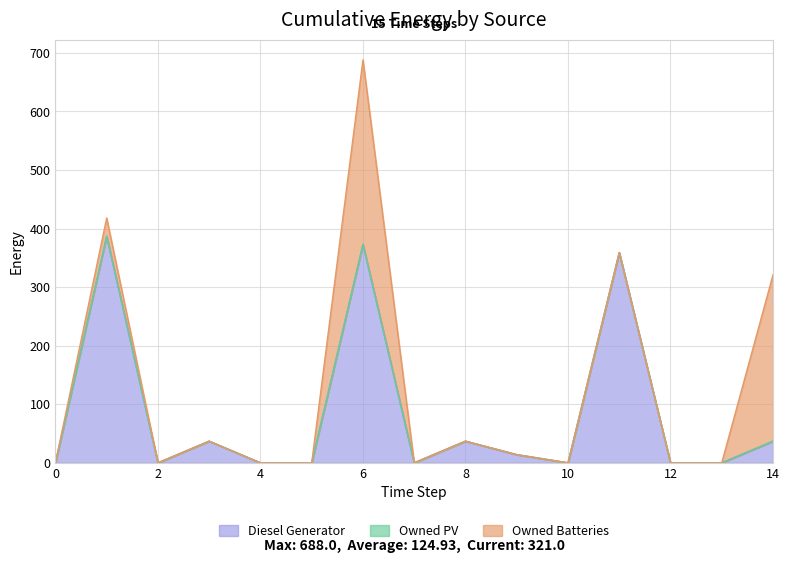

At which category does Diesel Generator reach its first local valley?

2